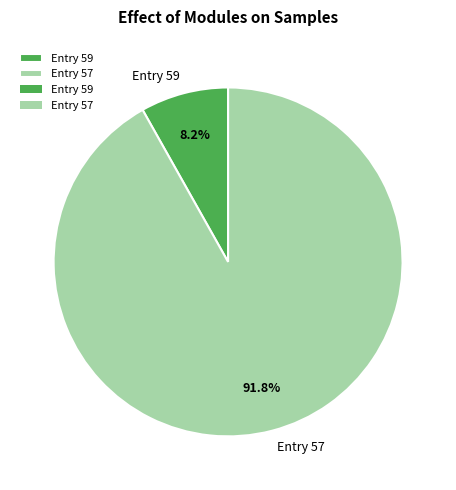

Which has a higher value, Entry 59 or Entry 57?

Entry 57